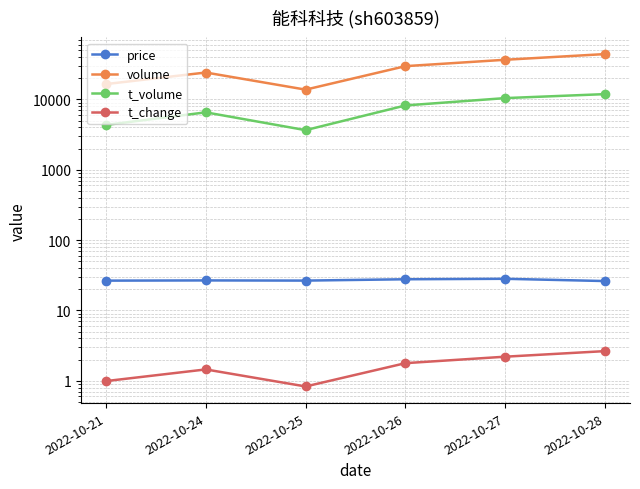

What is the value of the price point at the 1st from the left?

26.5